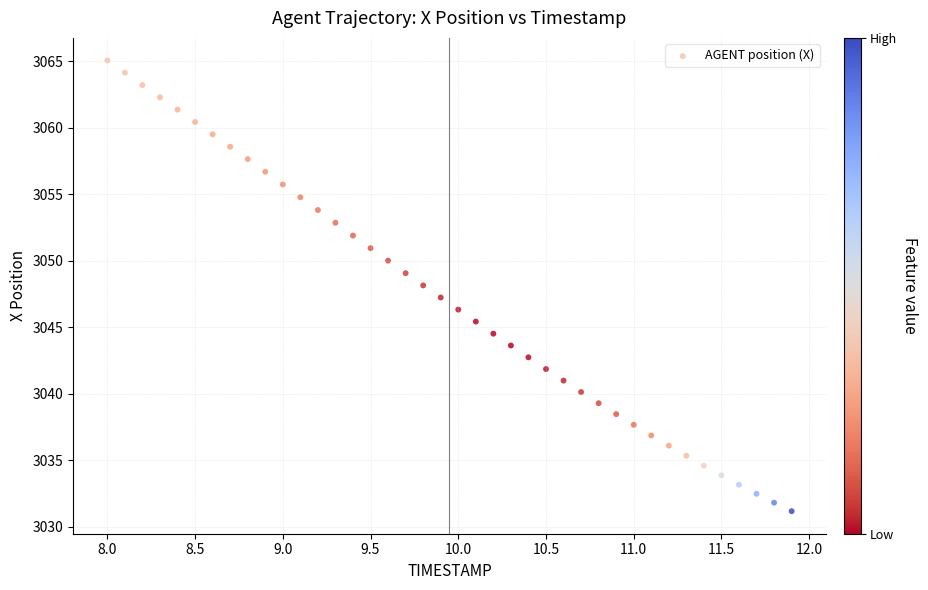

What is the range of Y values (max minus min)?

33.9